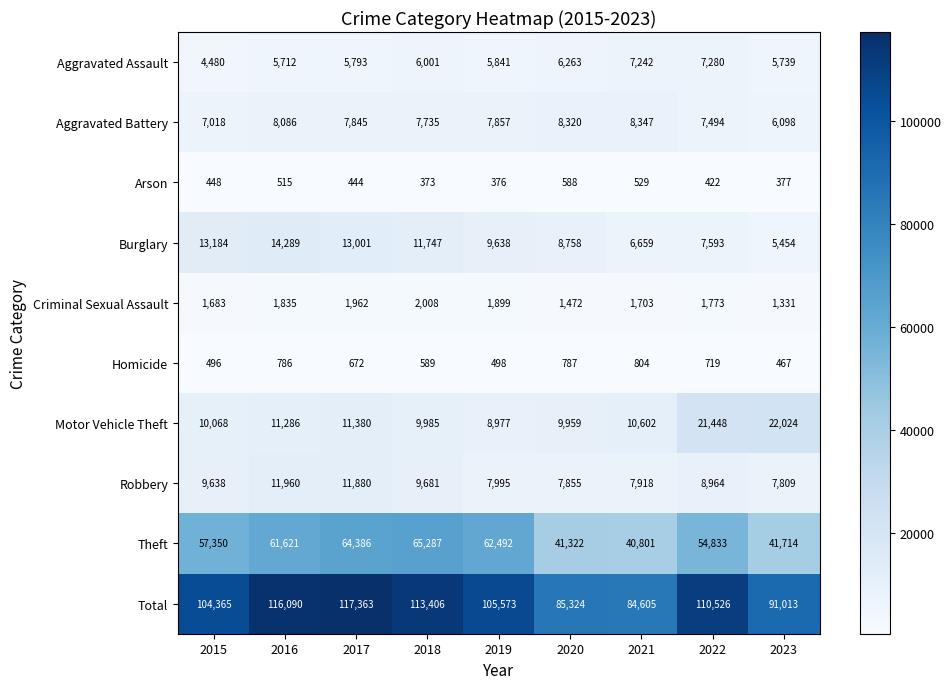

What is the maximum value shown in the chart?

117363